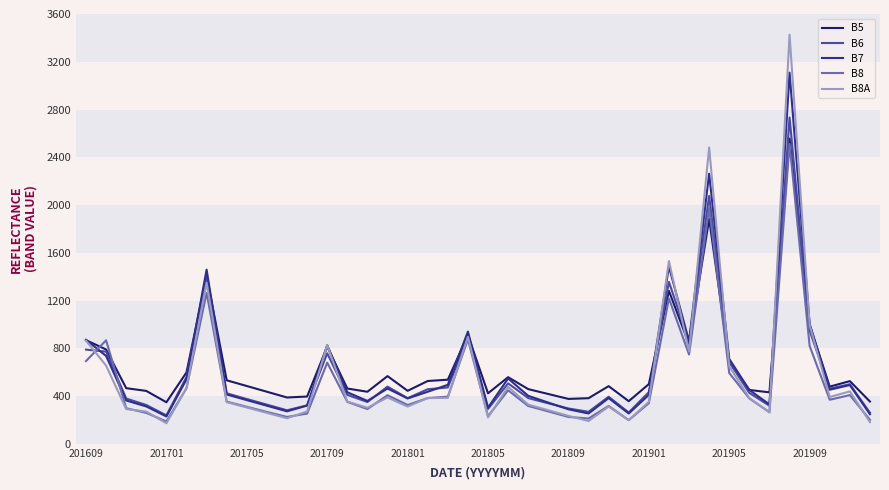

What is the maximum value for B6?

2733